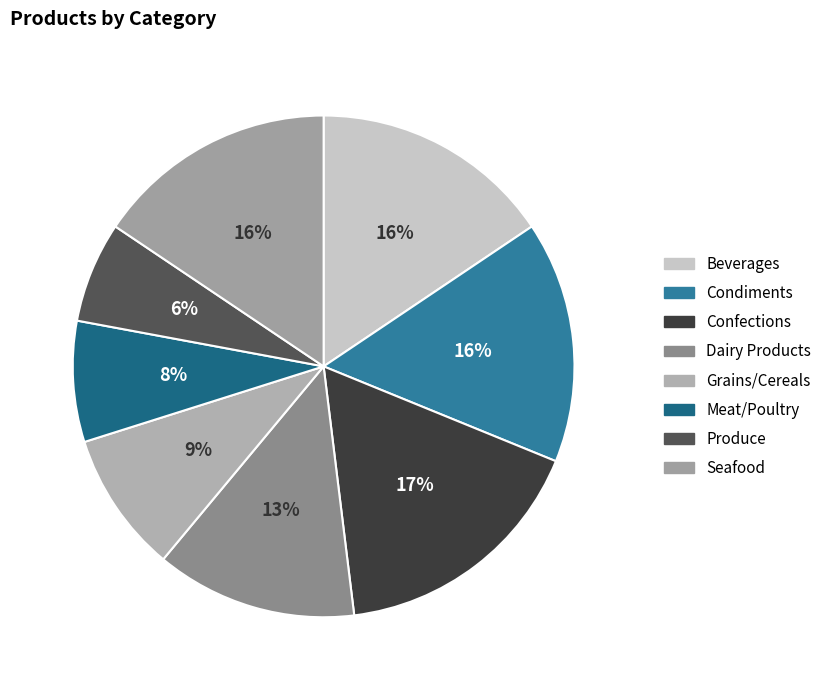

What is the largest slice in the pie chart?

Confections